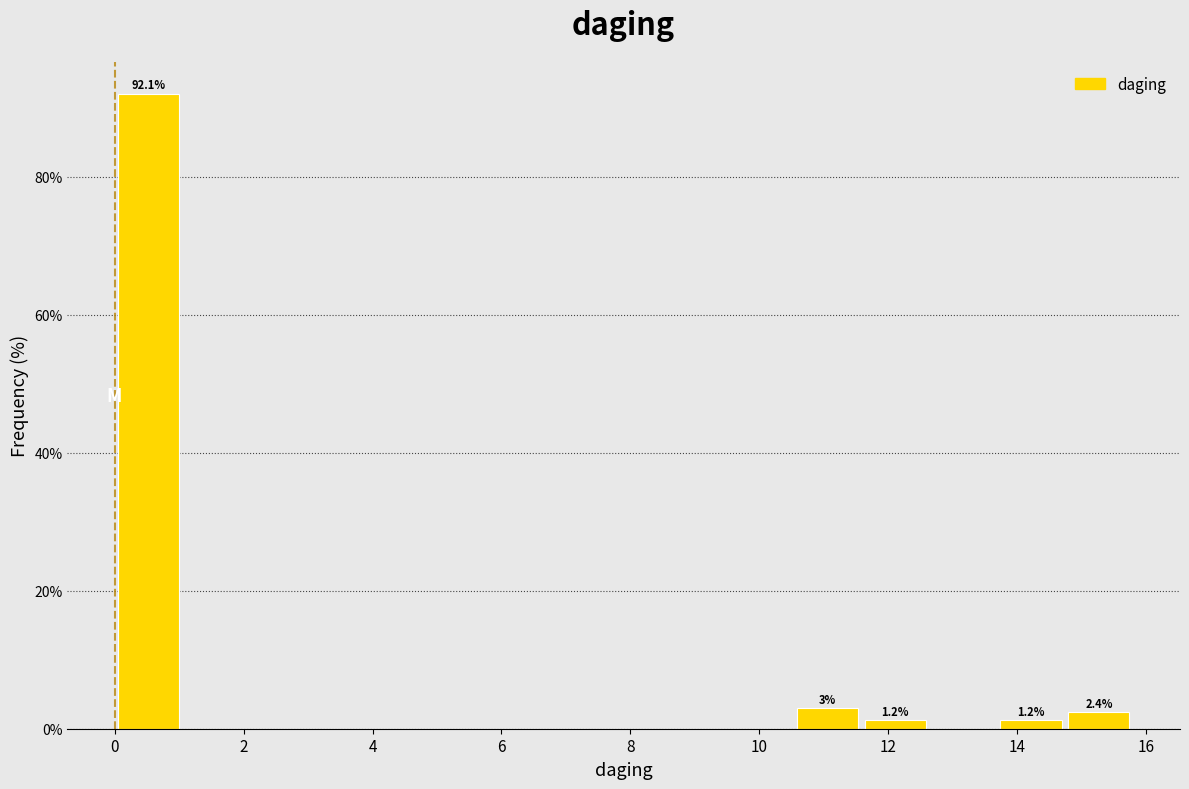

Over which range of the x-axis is the bar tallest?

0.0 to 1.0